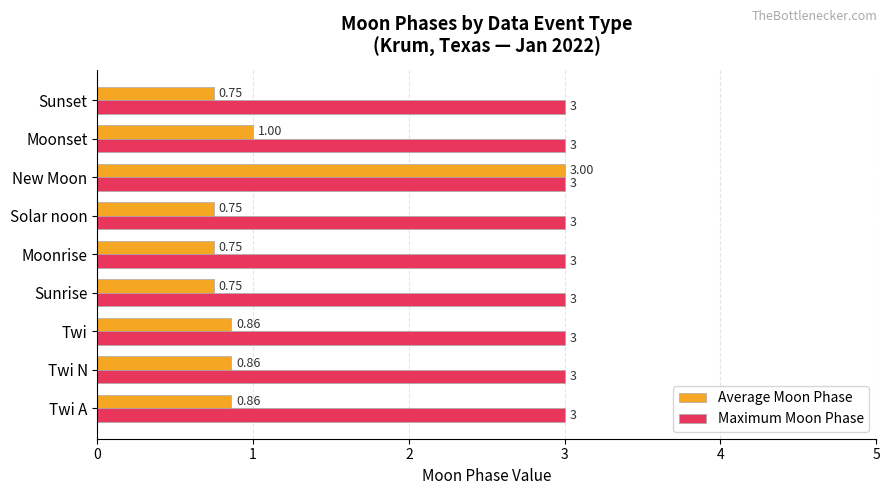

Which series has the largest range (max minus min)?

Average Moon Phase